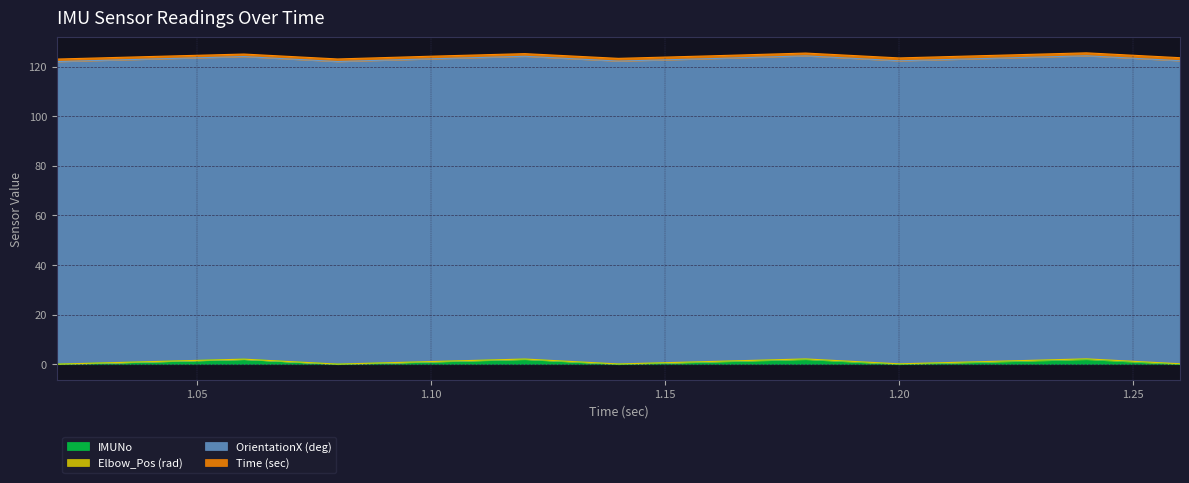

True or false: Elbow_Pos (rad) has a value of 0.1 at 1.14.

True